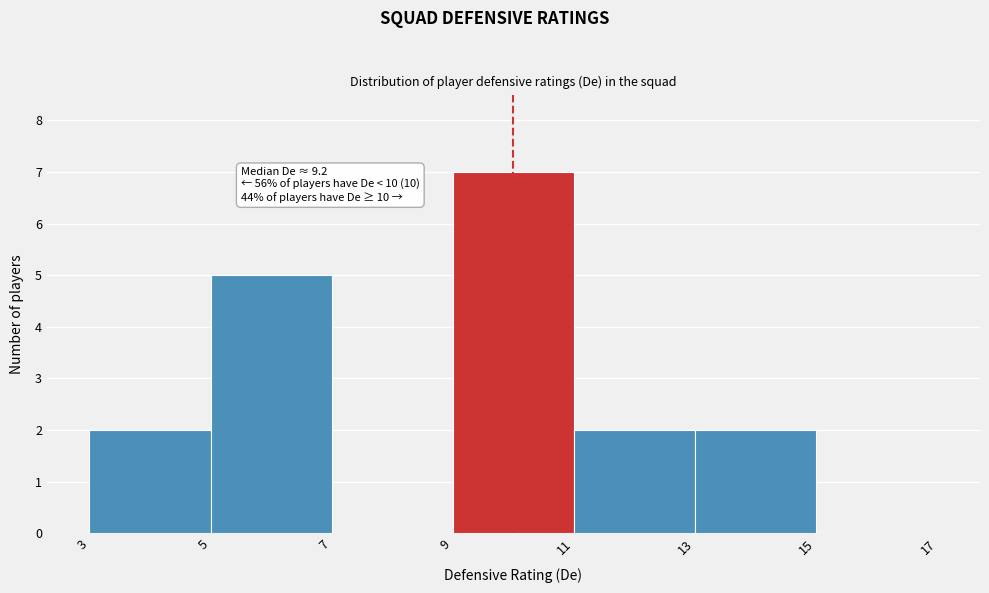

Over which range of the x-axis is the bar tallest?

9 to 11